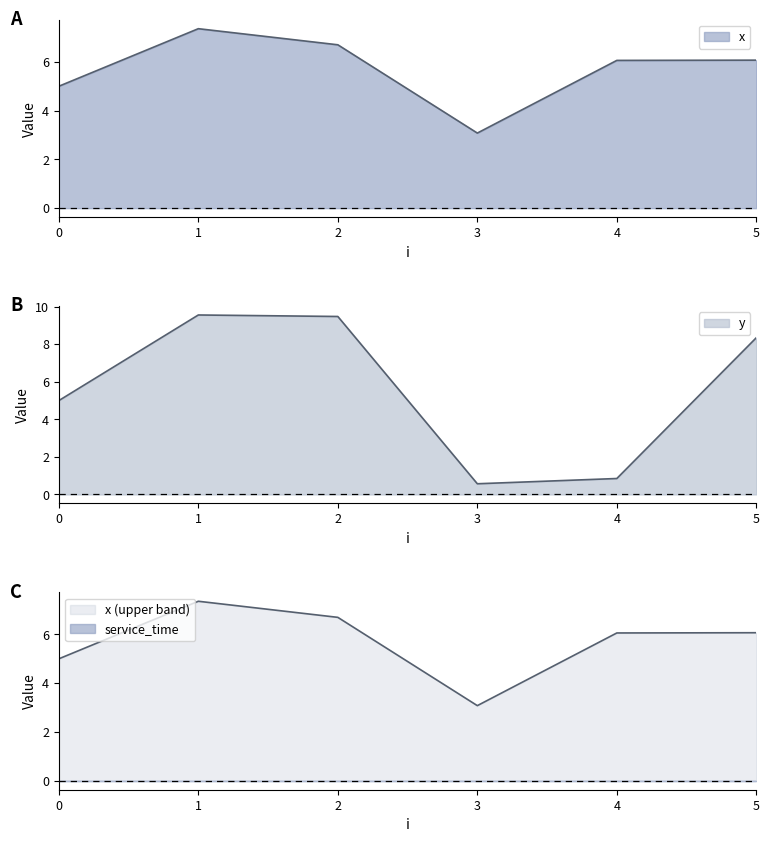

Reading left to right, transcribe all the data shown in this chart.

x: 5.0	7.4	6.7	3.1	6.1	6.1
y: 5.0	9.6	9.5	0.6	0.8	8.3